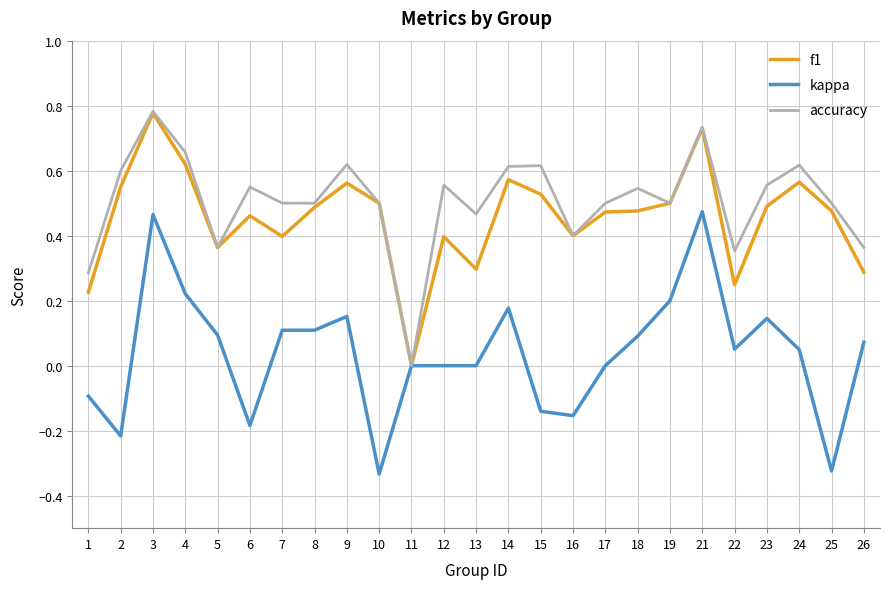

How many lines are shown in the chart?

3